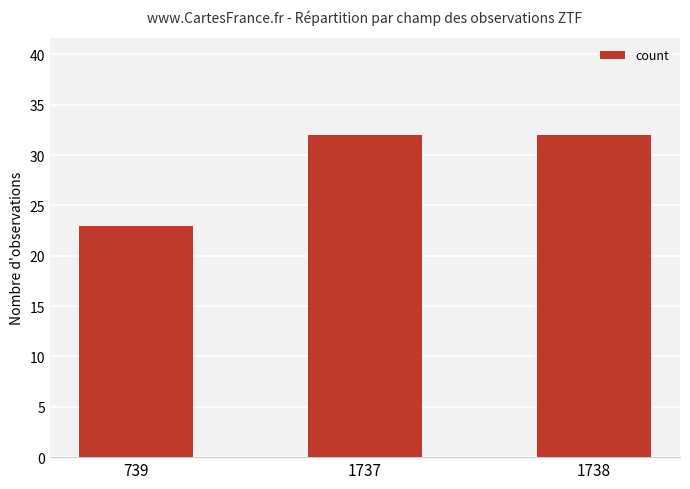

What is the change in value from 739 to 1738?

+9